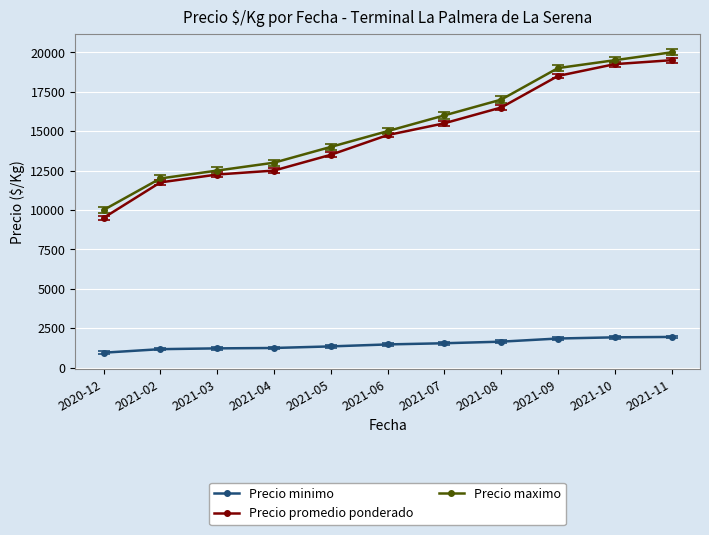

What is the sum of all Precio promedio ponderado values?

163500